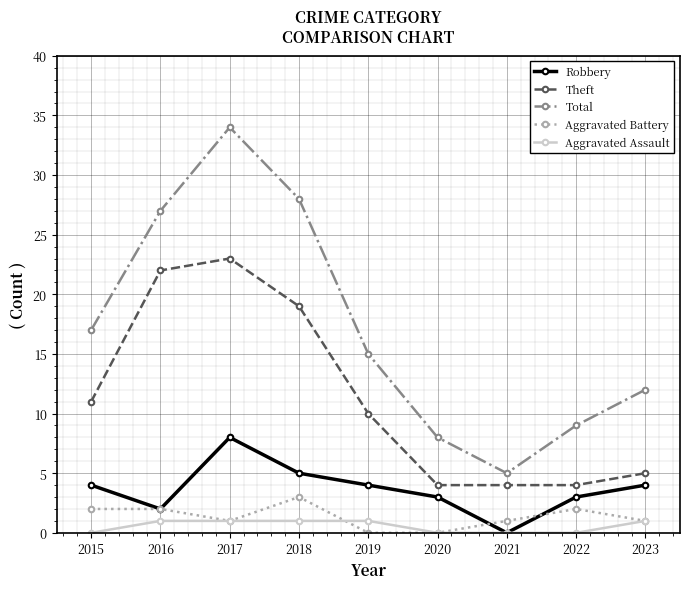

Reading left to right, what are all the values shown in this chart?

Robbery: 4	2	8	5	4	3	0	3	4
Theft: 11	22	23	19	10	4	4	4	5
Total: 17	27	34	28	15	8	5	9	12
Aggravated Battery: 2	2	1	3	0	0	1	2	1
Aggravated Assault: 0	1	1	1	1	0	0	0	1